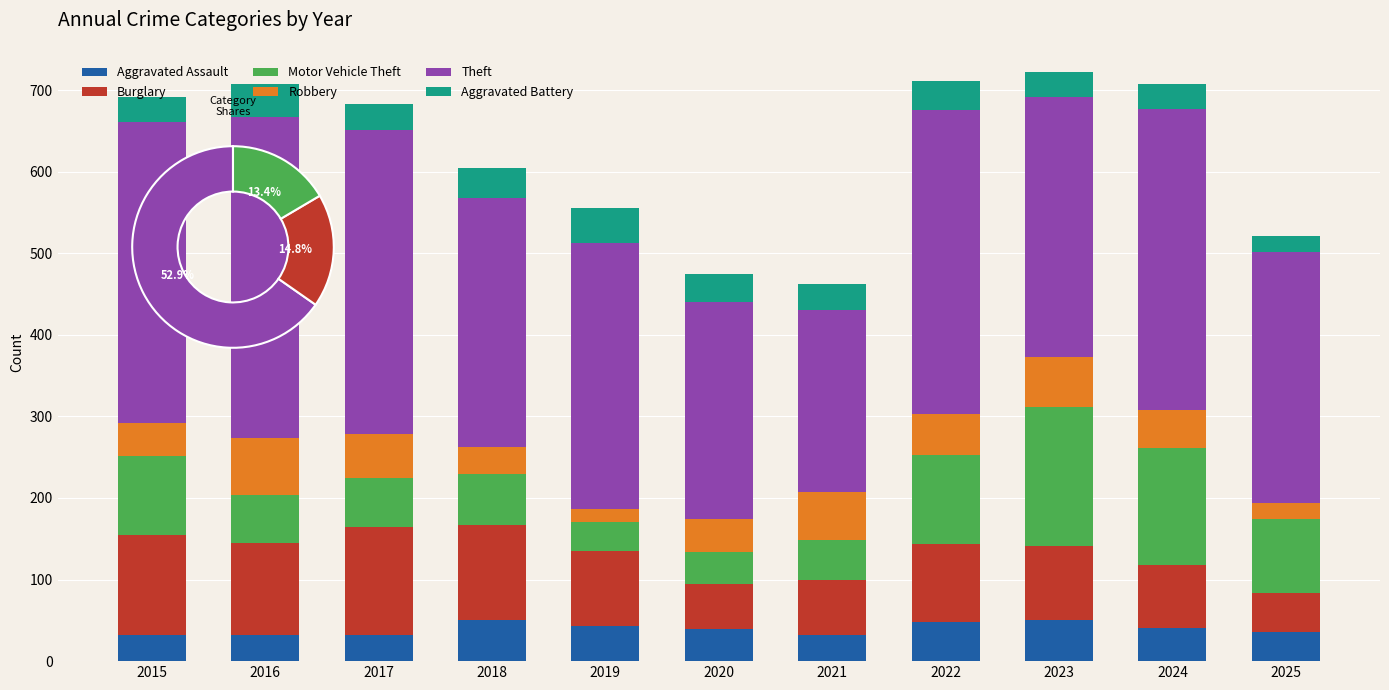

What is the approximate value of Aggravated Battery at 2021, to the nearest 10?

30